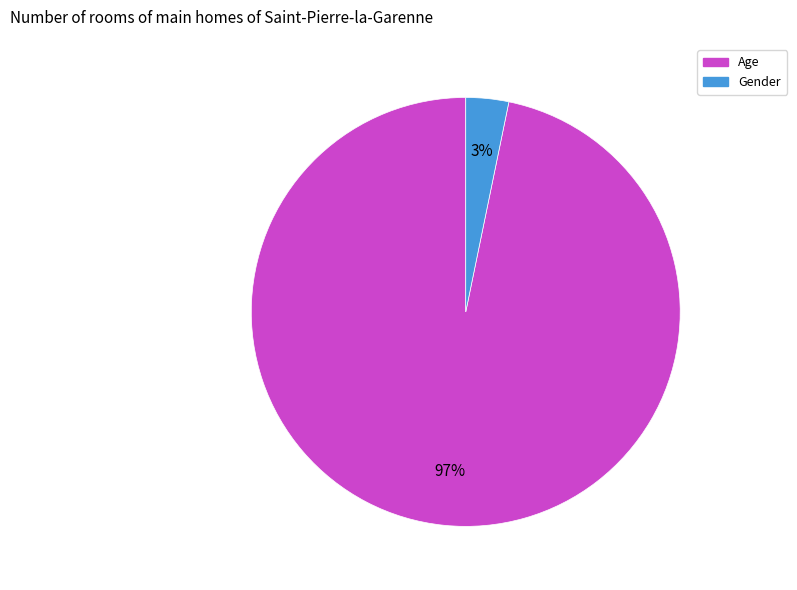

Do Age and Gender together represent more than half of the pie?

Yes